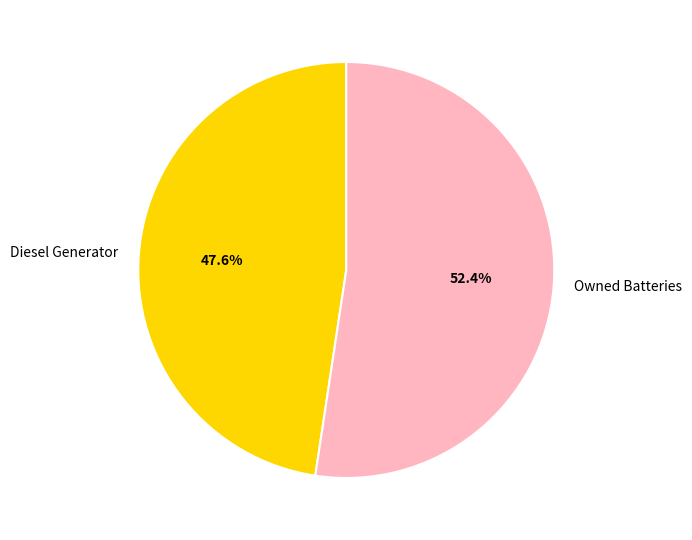

Which has a higher value, Owned Batteries or Diesel Generator?

Owned Batteries